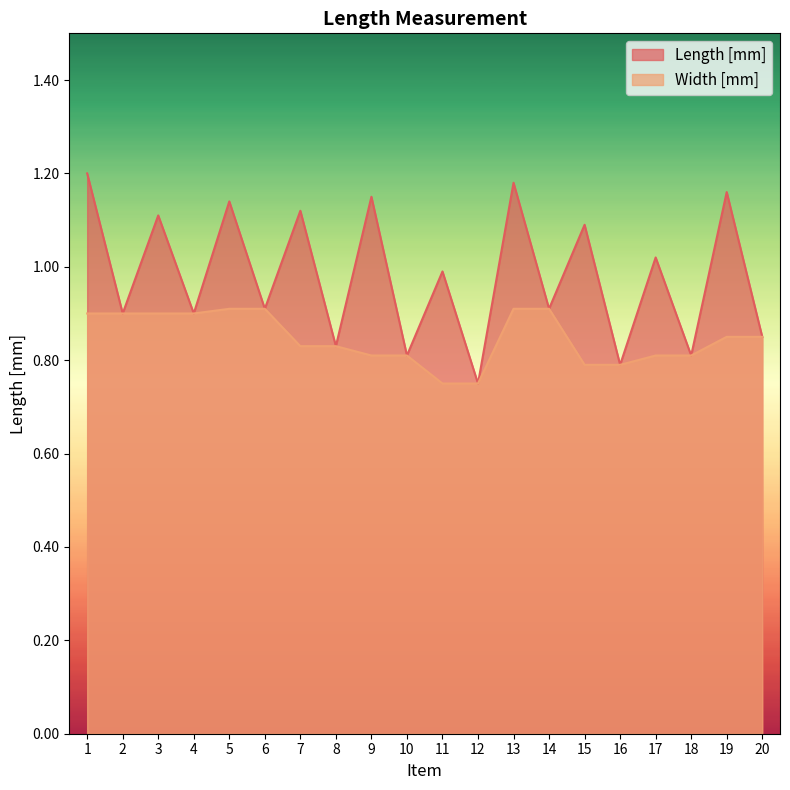

At 2, list the series in order from smallest to largest.

Length [mm], Width [mm]